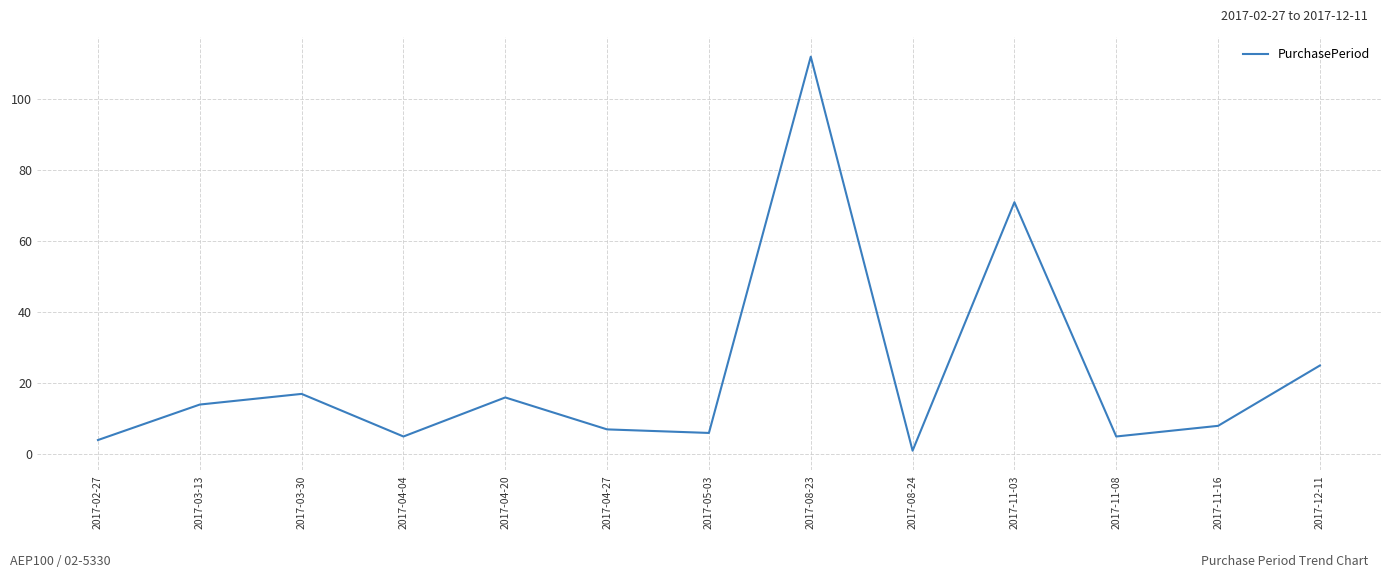

What is the smallest value displayed?

1